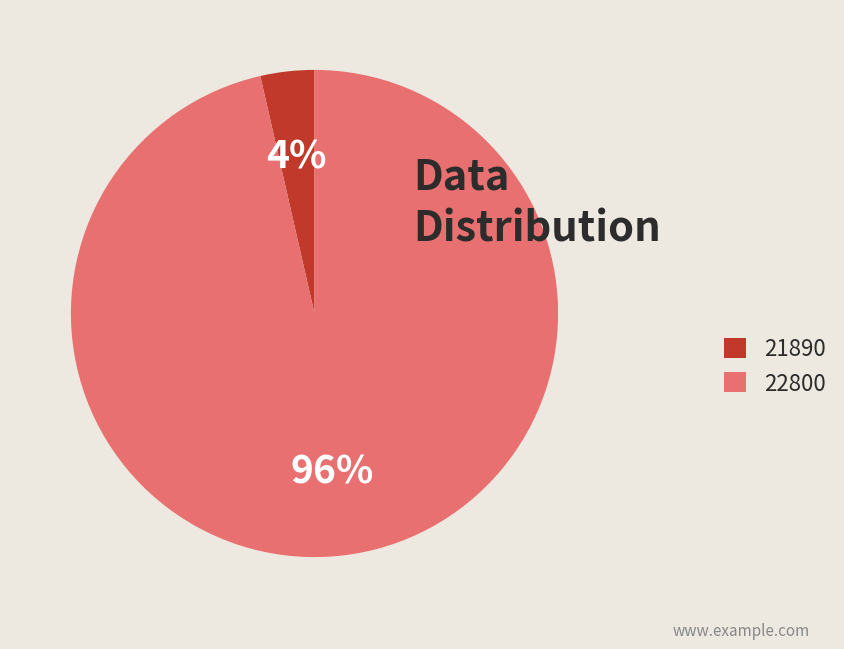

Between 21890 and 22800, which is larger?

22800